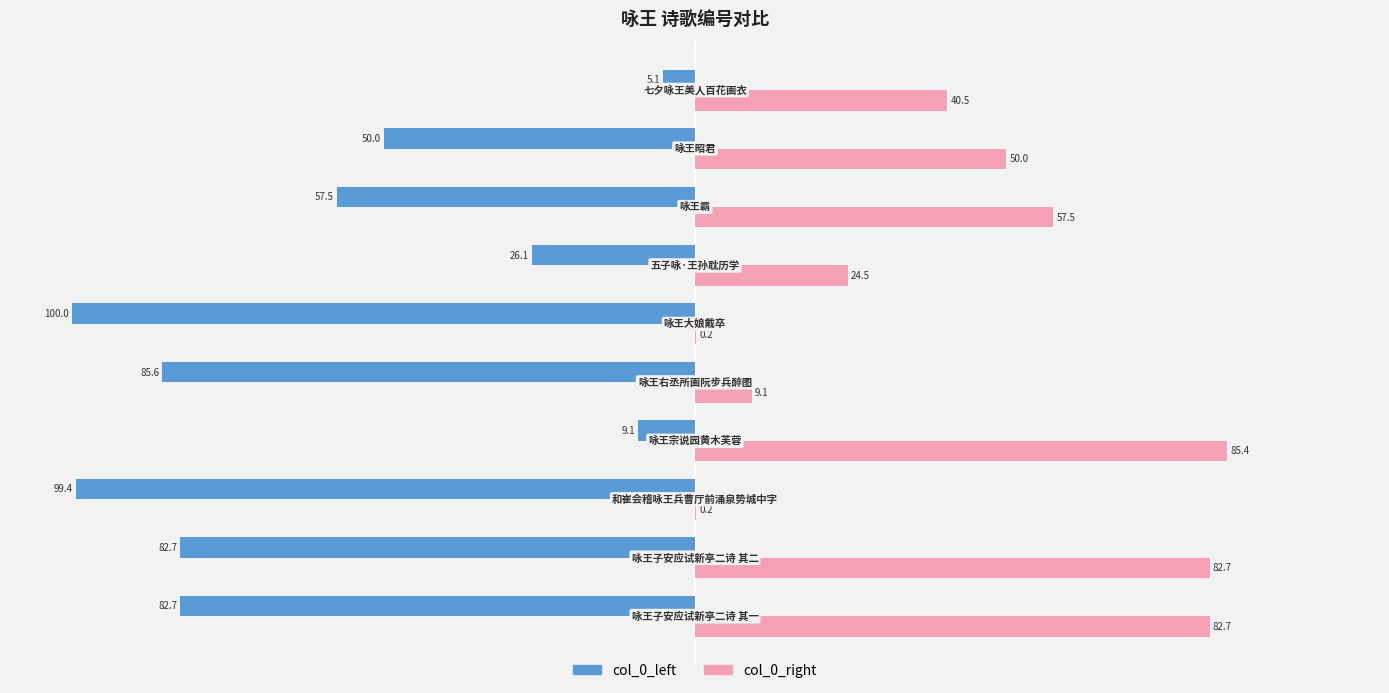

What is the maximum value shown in the chart?

85.4